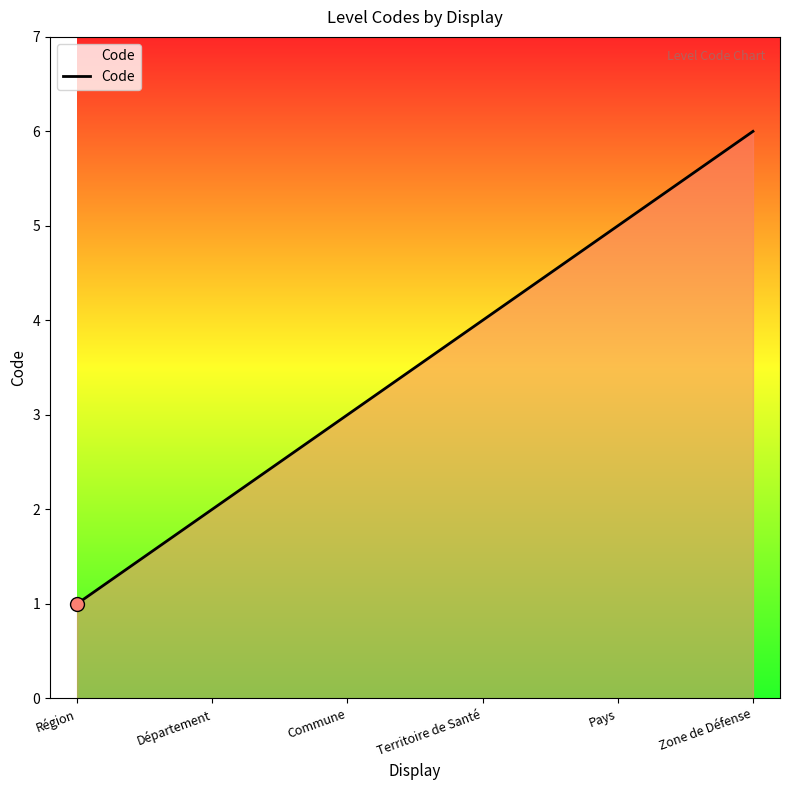

List the labels in order of value, smallest first.

Région, Département, Commune, Territoire de Santé, Pays, Zone de Défense